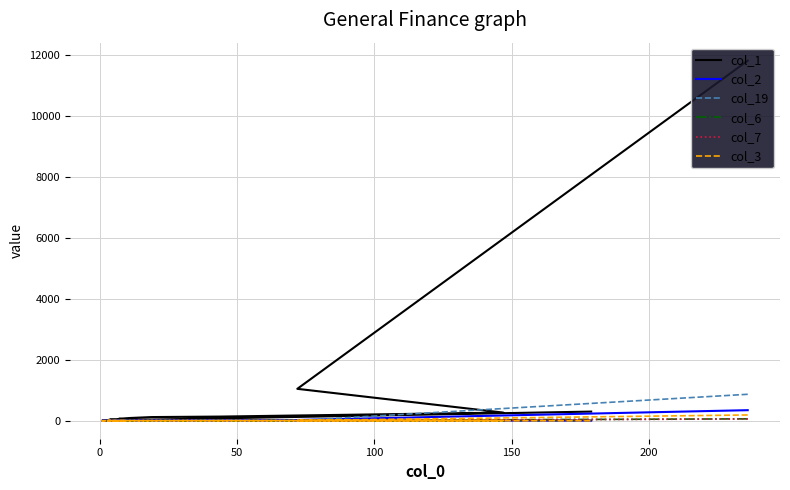

What is the greatest value displayed?

11822